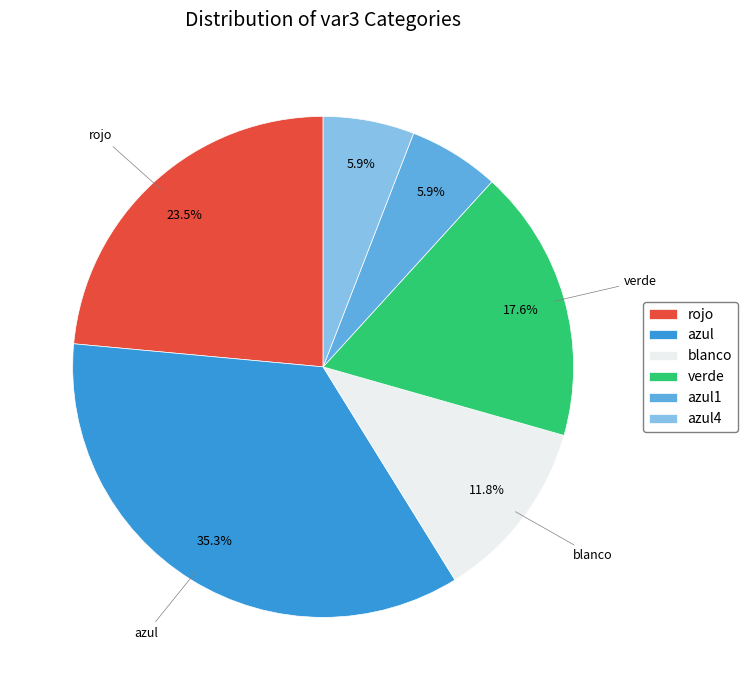

What percentage do blanco and rojo together represent?

35.3%